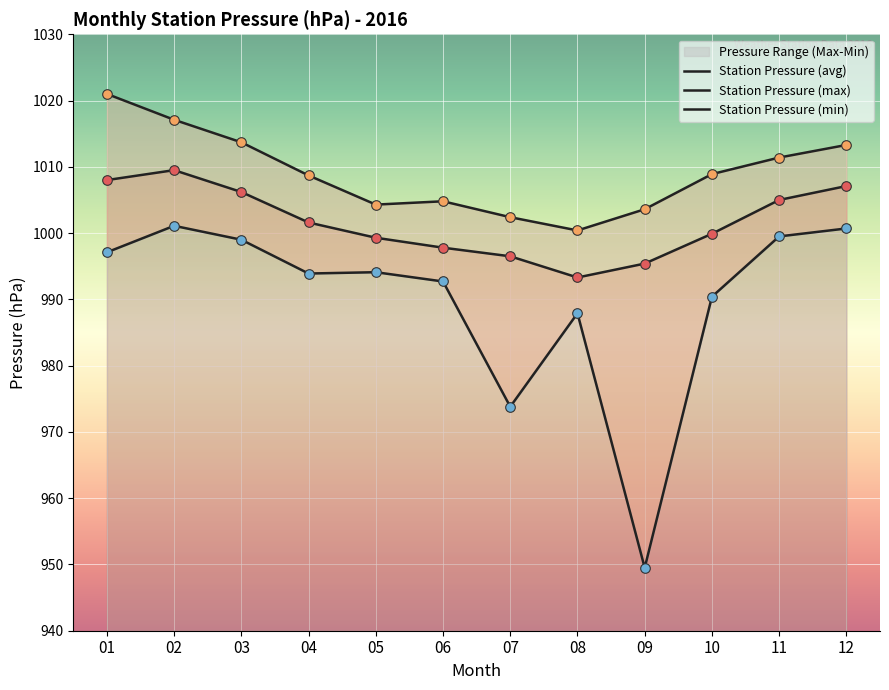

Which series has the widest spread of Y values?

Station Pressure (min)